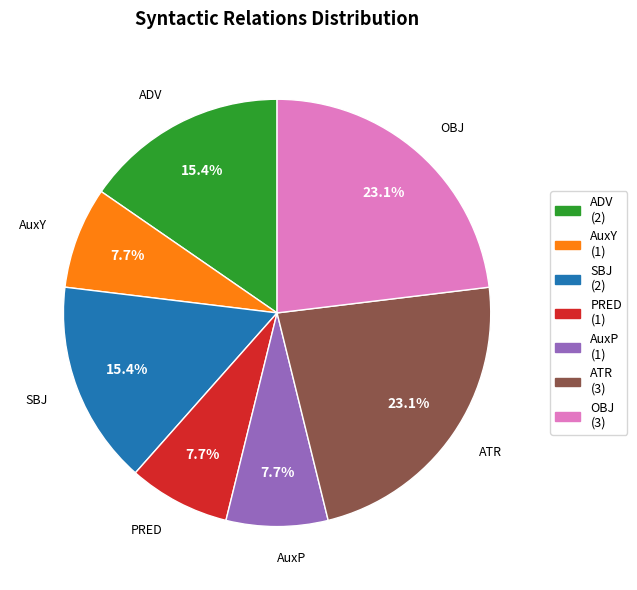

Is ADV the majority of the pie?

No